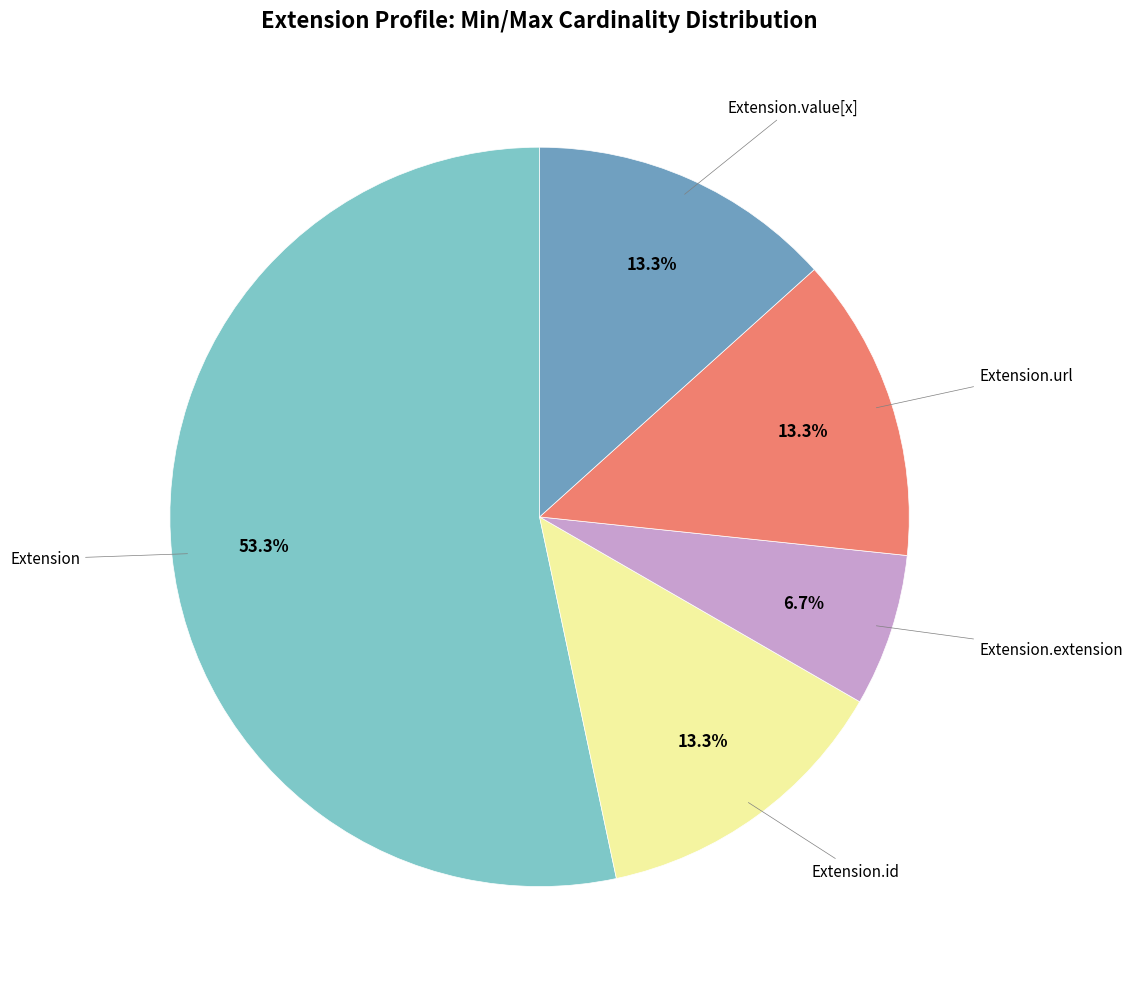

Count the number of slices in the pie.

5